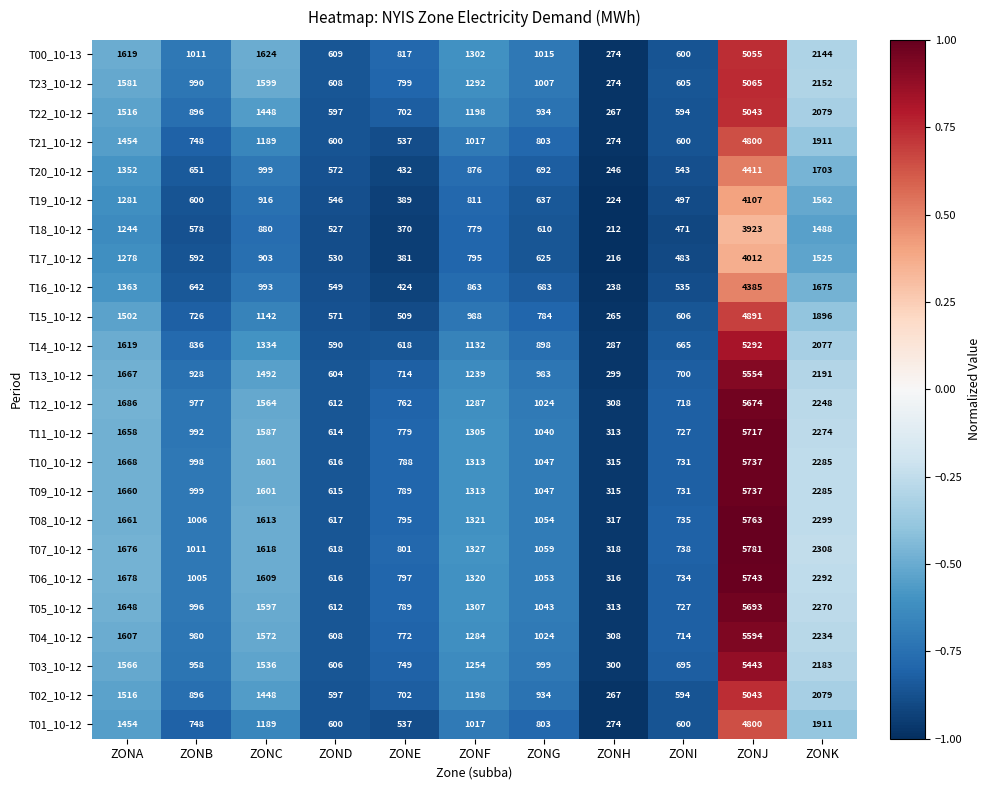

Which series has the largest range (max minus min)?

T07_10-12